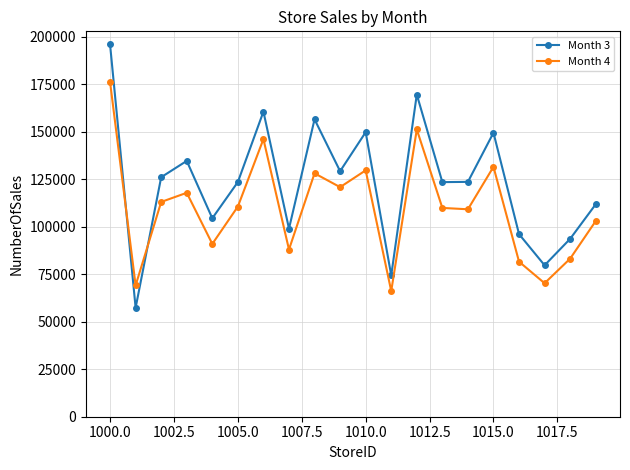

Which series has the widest spread of values?

Month 3